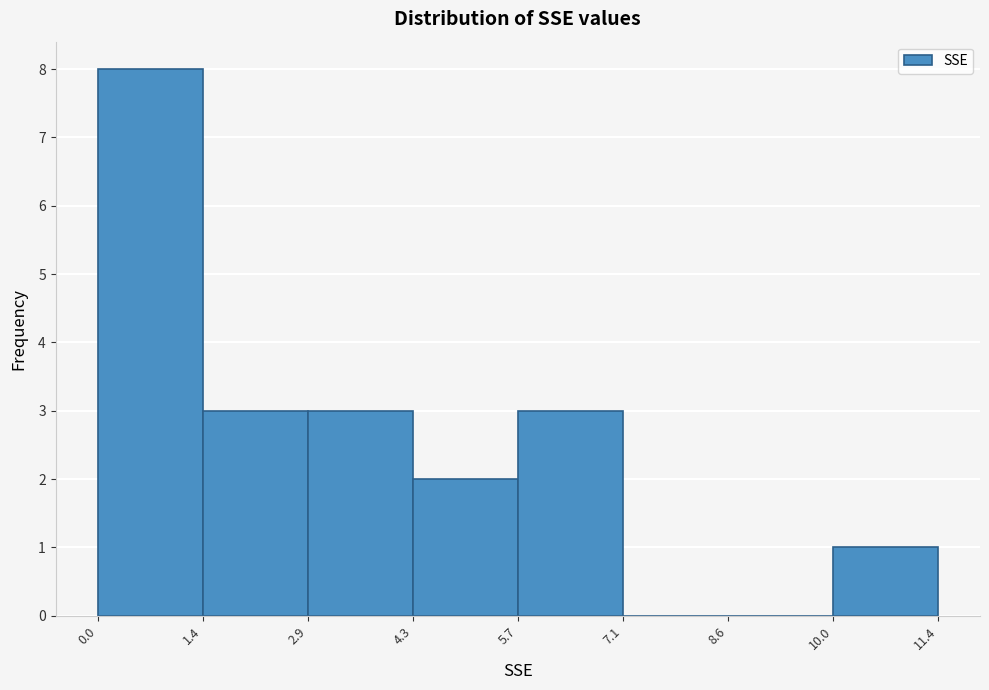

Over which range of the x-axis is the bar tallest?

0.0 to 1.4